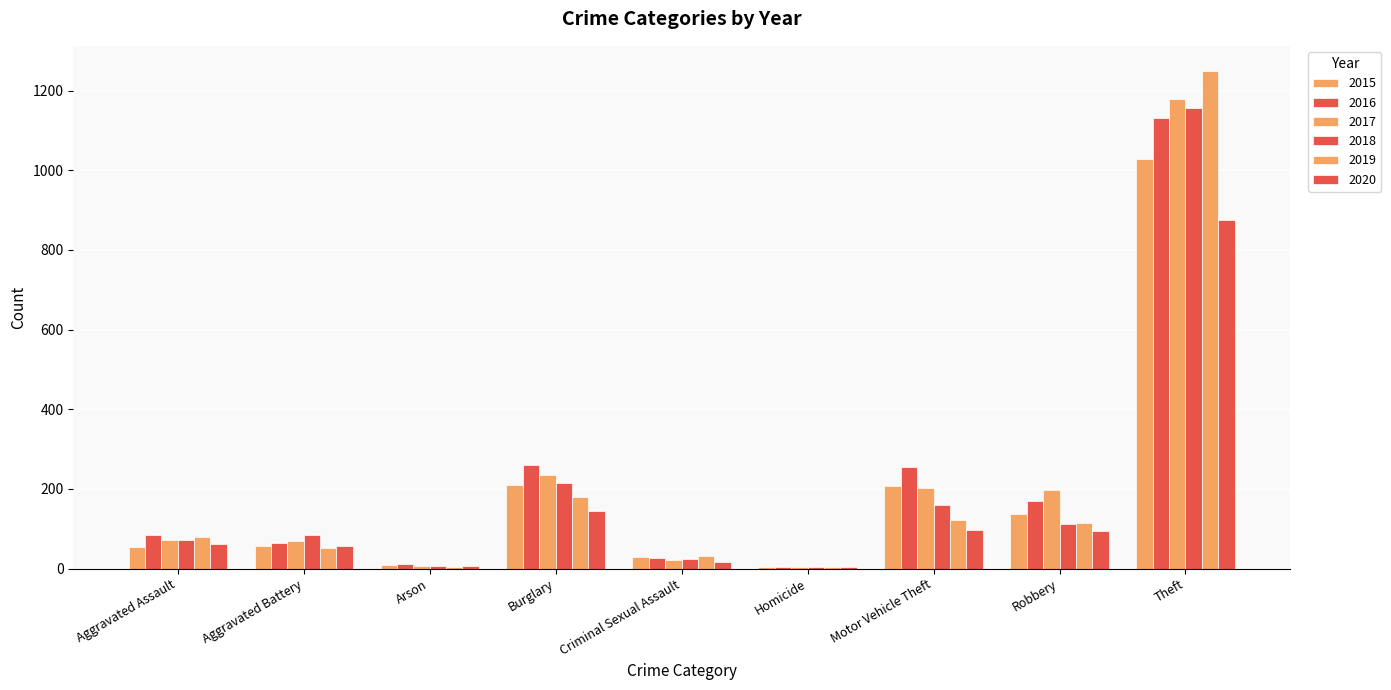

Are the bars horizontal?

No